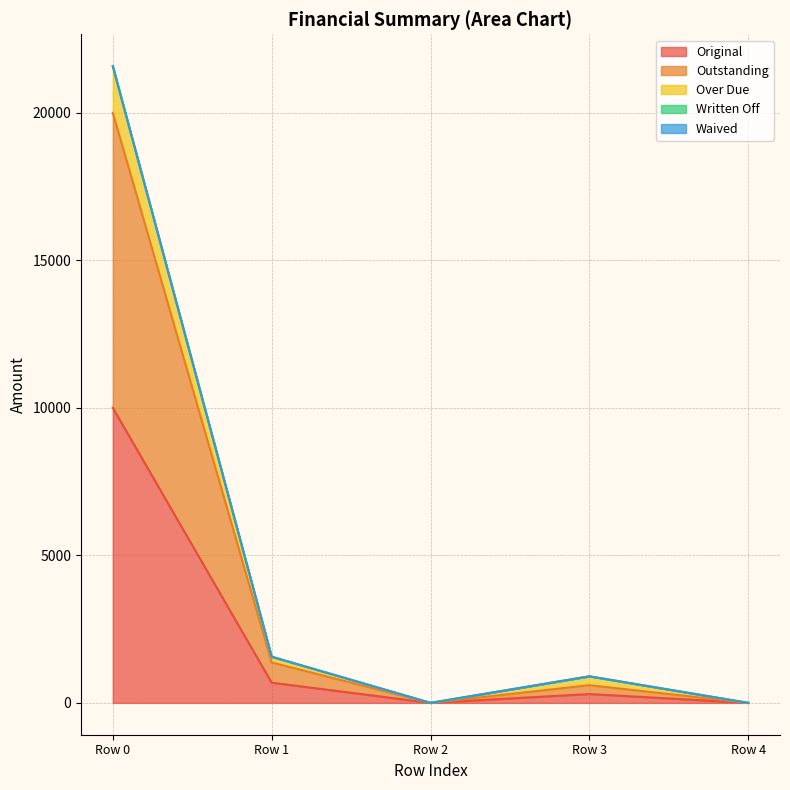

True or false: Over Due and Original cross at least once.

False